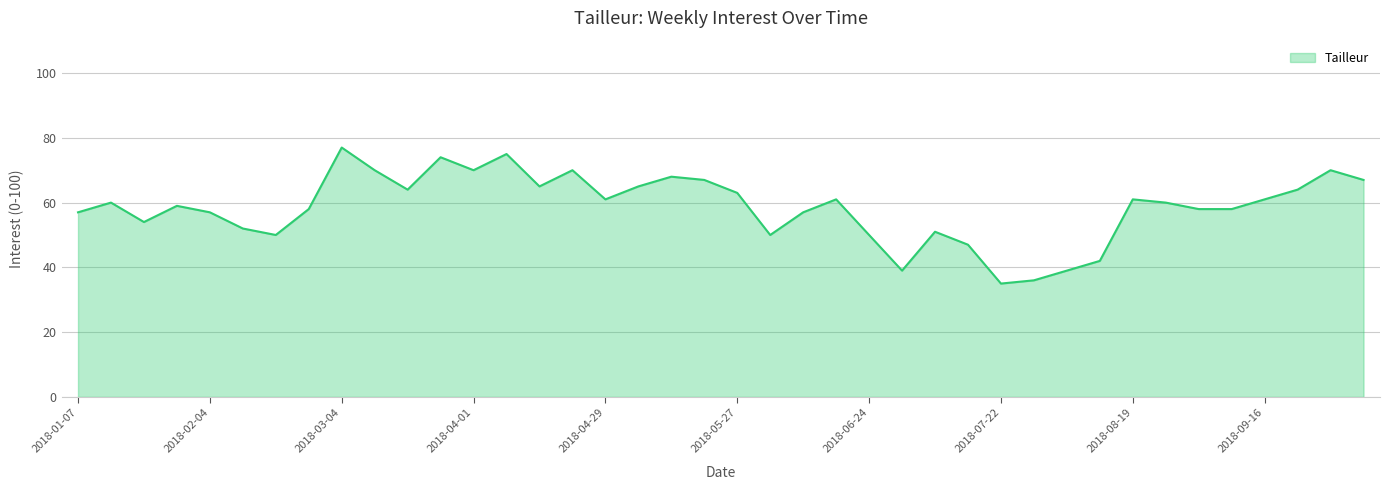

What is the greatest value displayed?

77